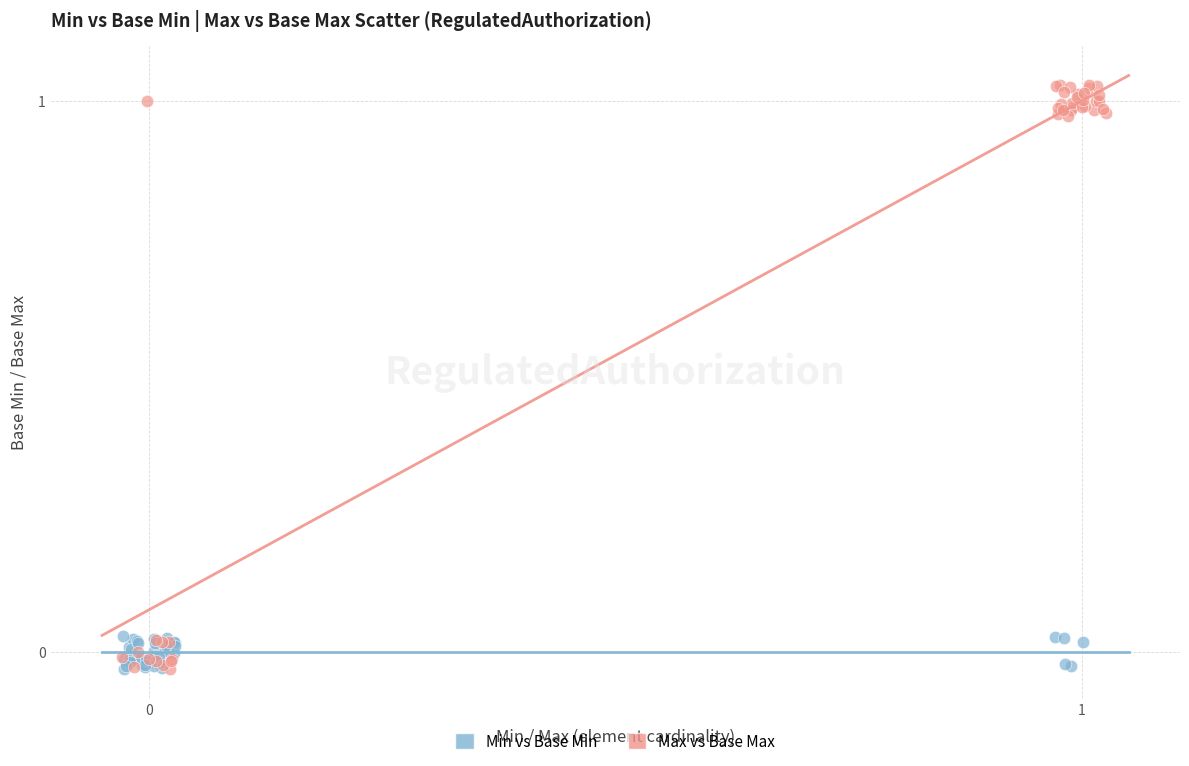

Which series contains the highest Y value?

Max vs Base Max